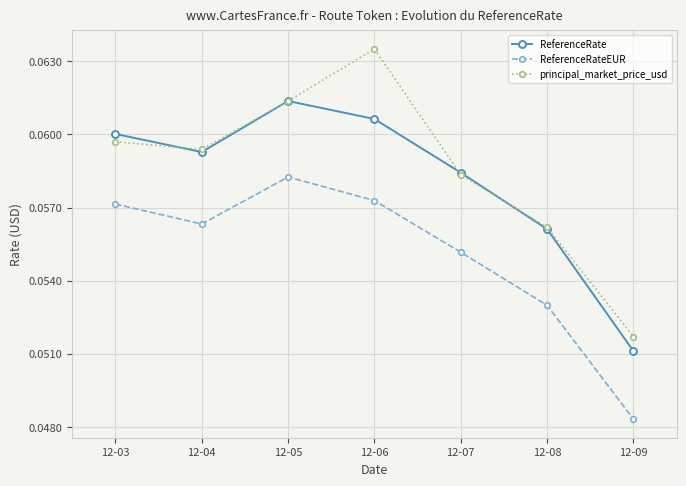

In ReferenceRate, how many points are higher than both neighbors (excluding endpoints)?

1